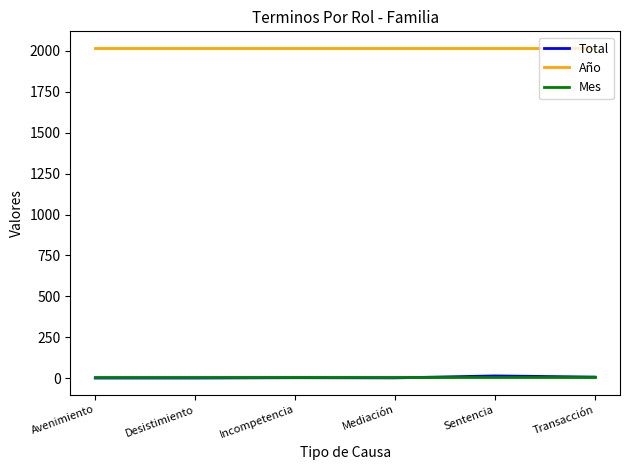

Is the value of Total at Transacción greater than the value of Año at Incompetencia?

No